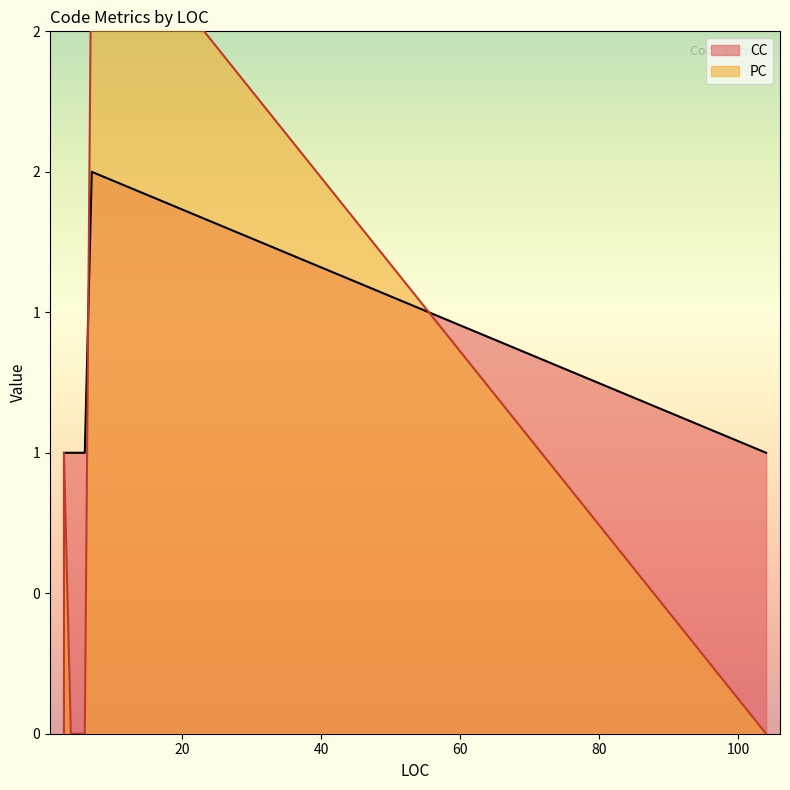

Count the number of categories in the chart.

10